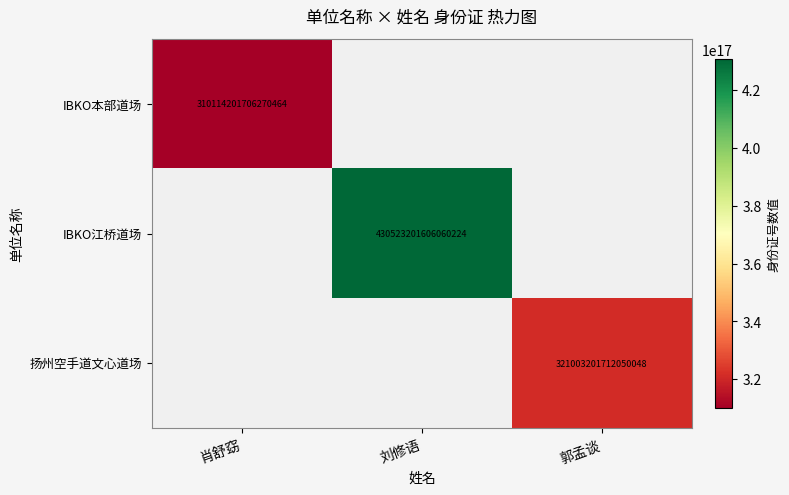

At which category is the sum across all series the highest?

刘修语